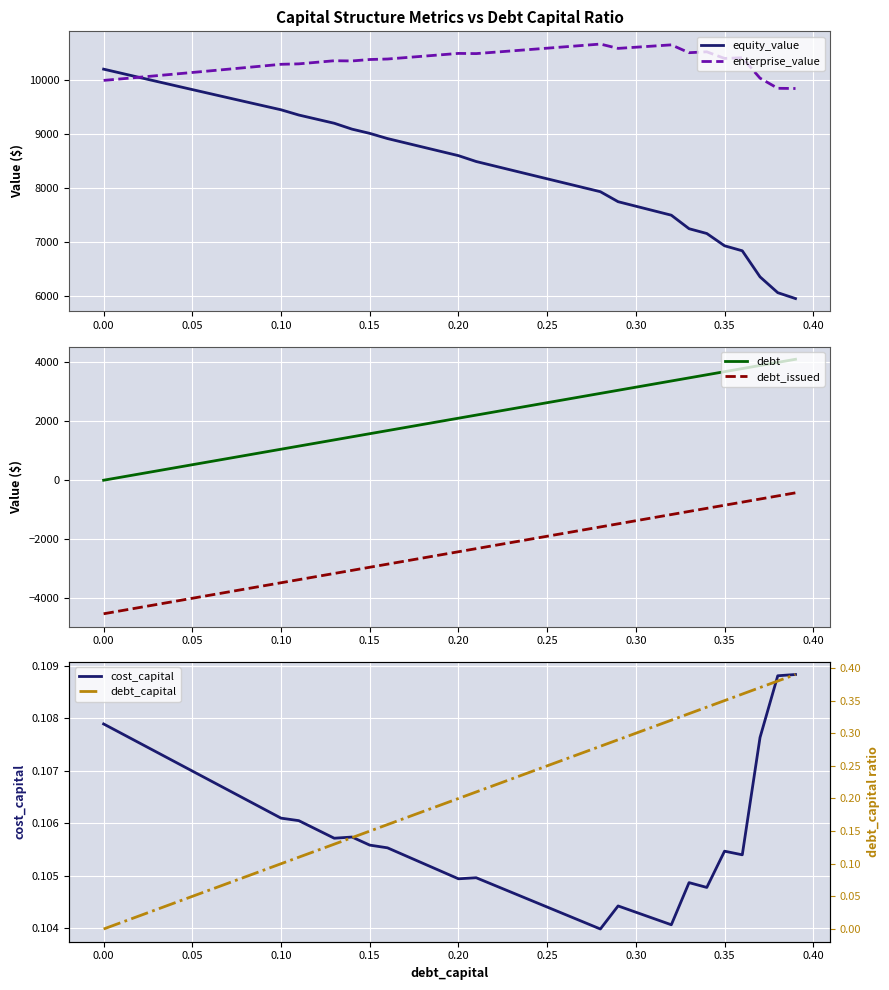

The value of cost_capital at 0.00 is 0.0. True or false?

False